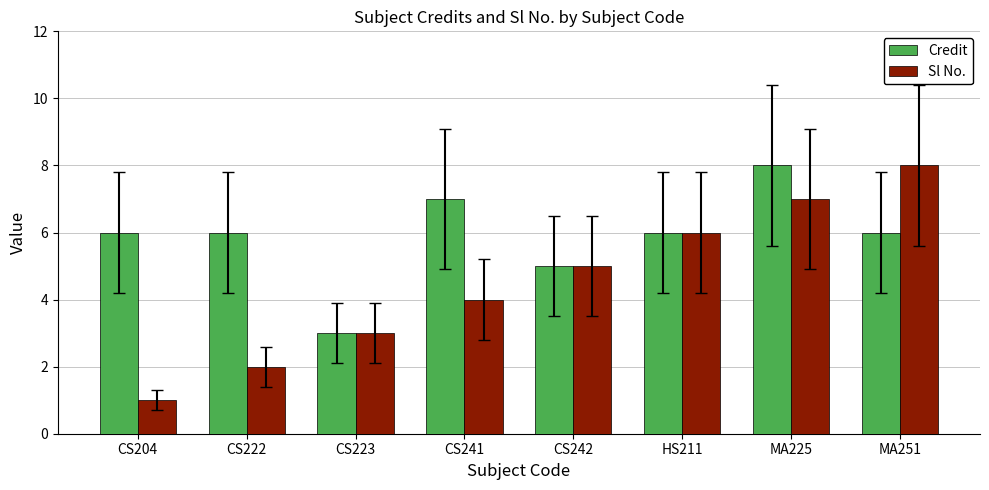

Which series changed the most between CS241 and MA251?

Sl No.